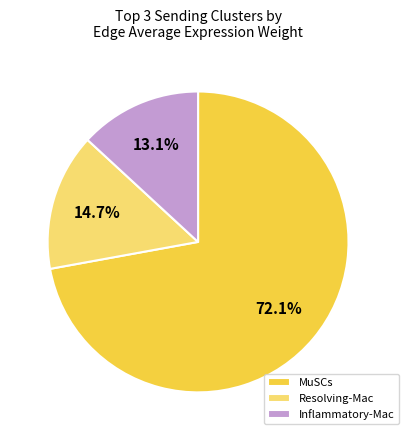

To the nearest percent, what is the combined percentage of MuSCs and Resolving-Mac?

87%